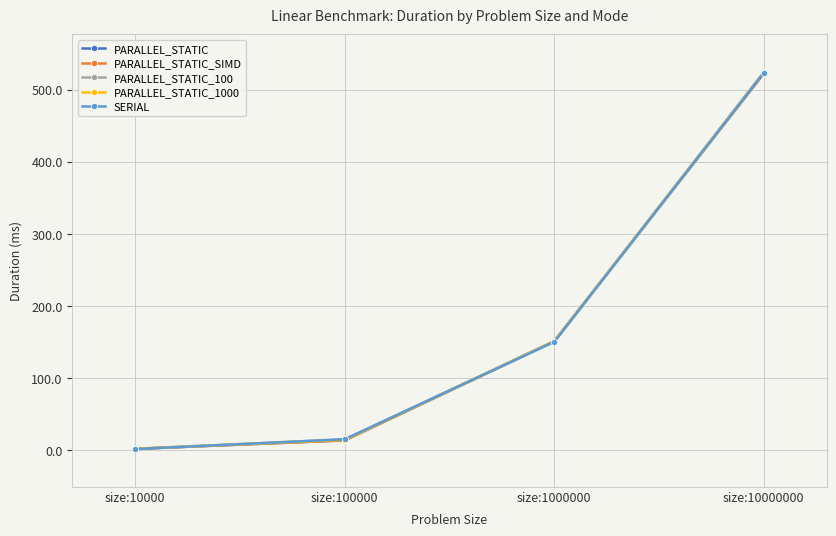

Which category has the highest value in the PARALLEL_STATIC_SIMD series?

size:10000000